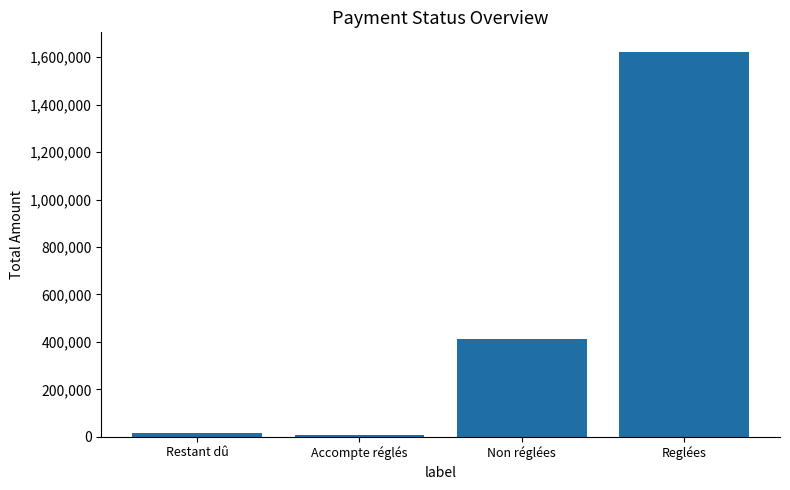

Count the number of categories in the chart.

4